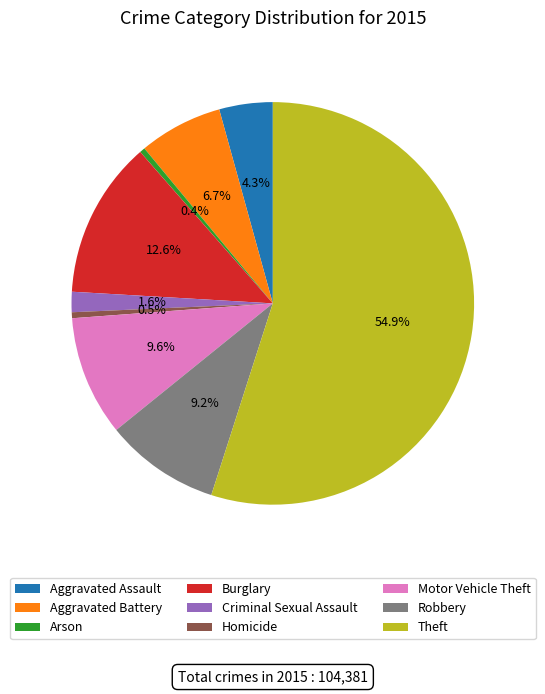

How many segments does this pie chart have?

9